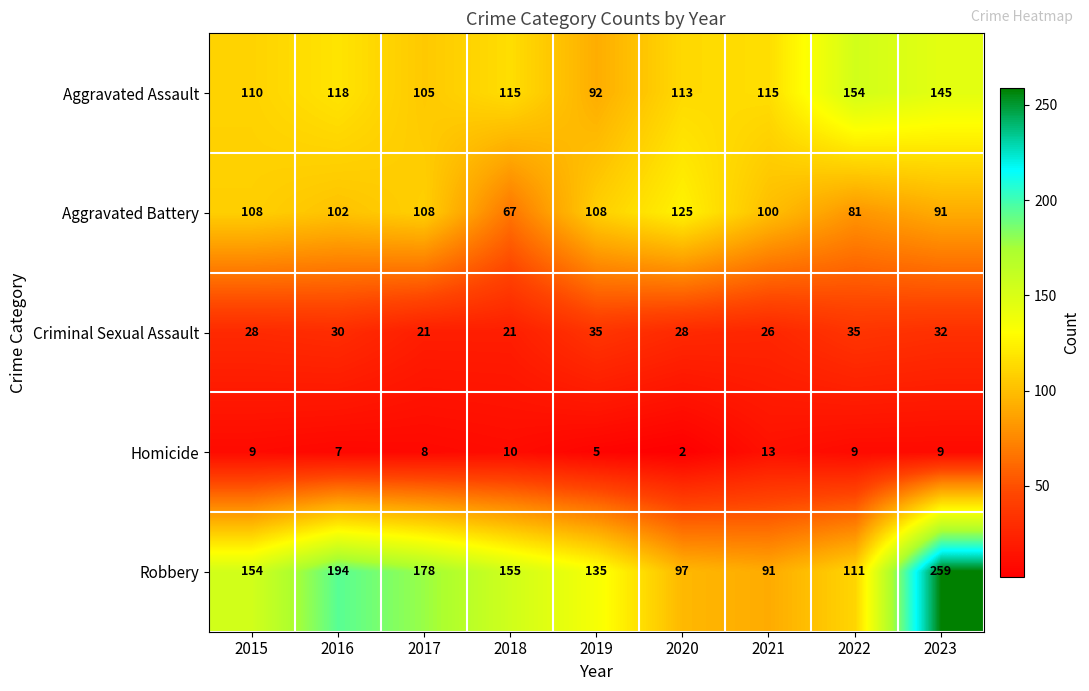

Which series has the widest spread of values?

Robbery